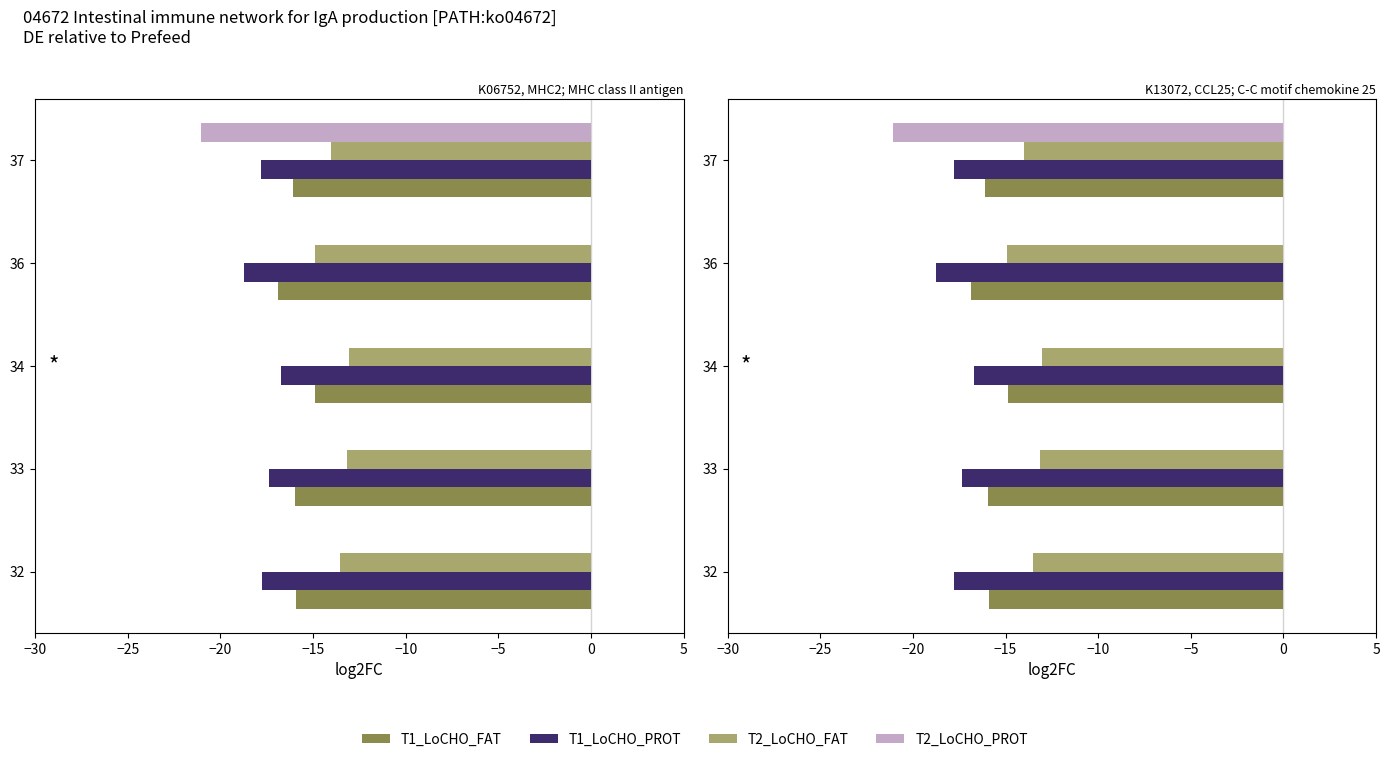

Between 36 and 37, which series saw the biggest shift?

T2_LoCHO_PROT